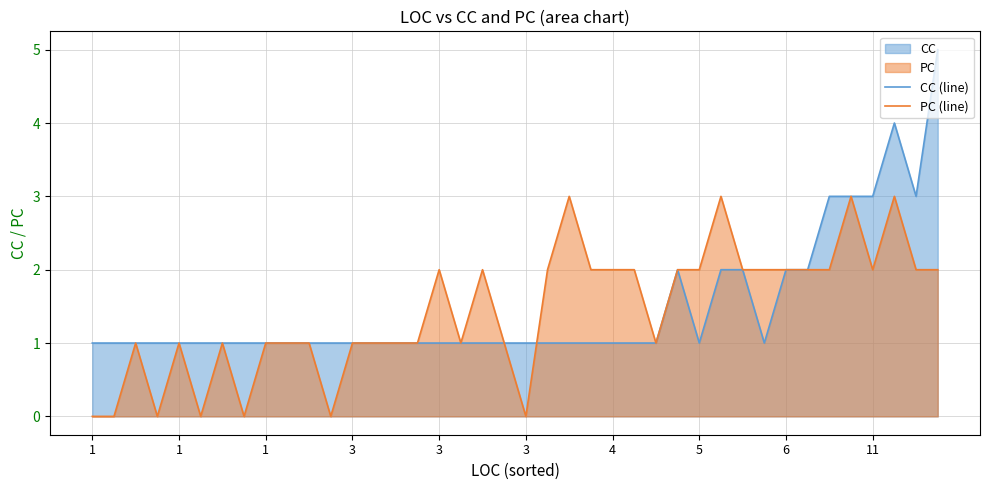

Which series has the largest range (max minus min)?

CC (line)